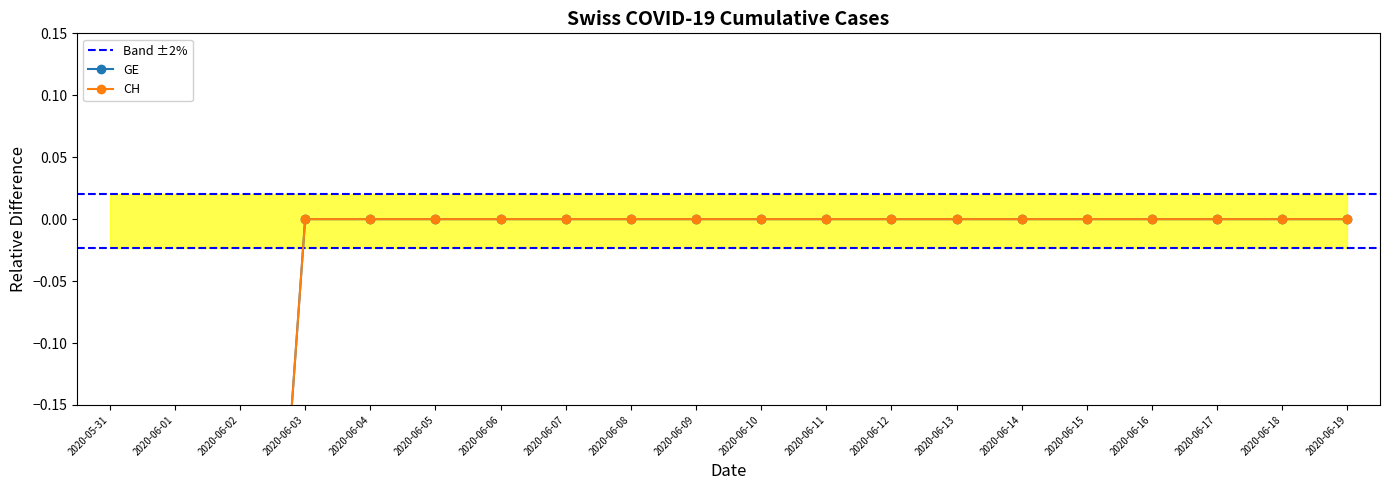

How many categories are shown in the chart?

20